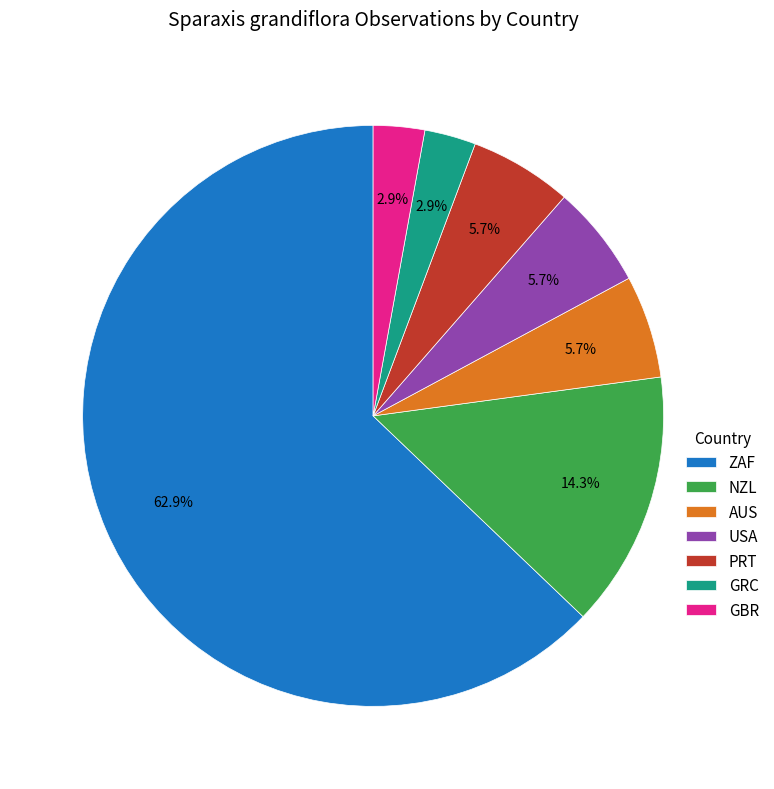

How many segments does this pie chart have?

7